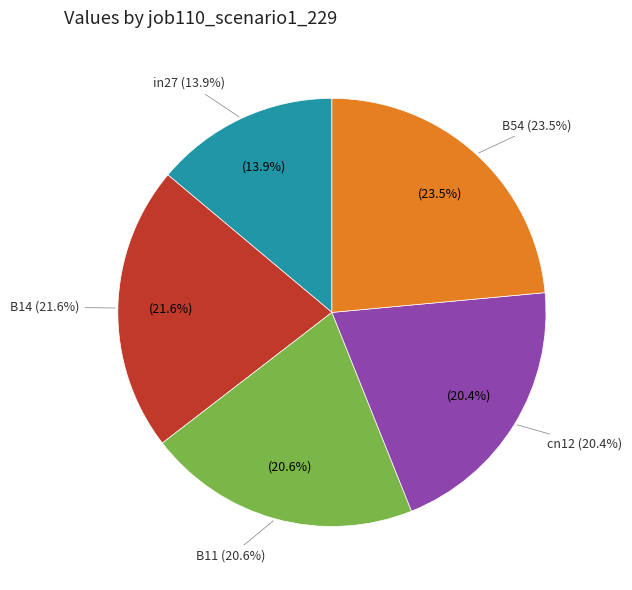

What is the largest slice in the pie chart?

B54